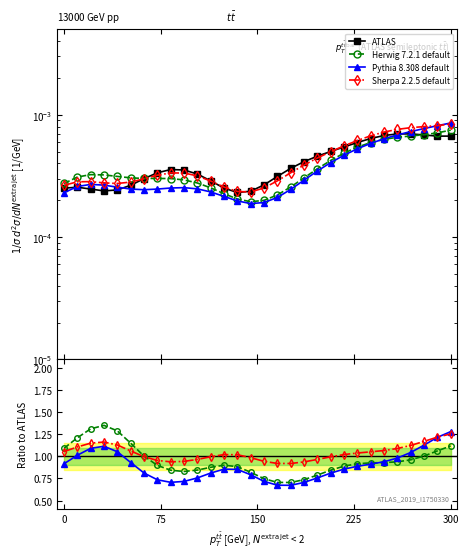

Is it true that Sherpa 2.2.5 default equals 0.3 at 18?

False